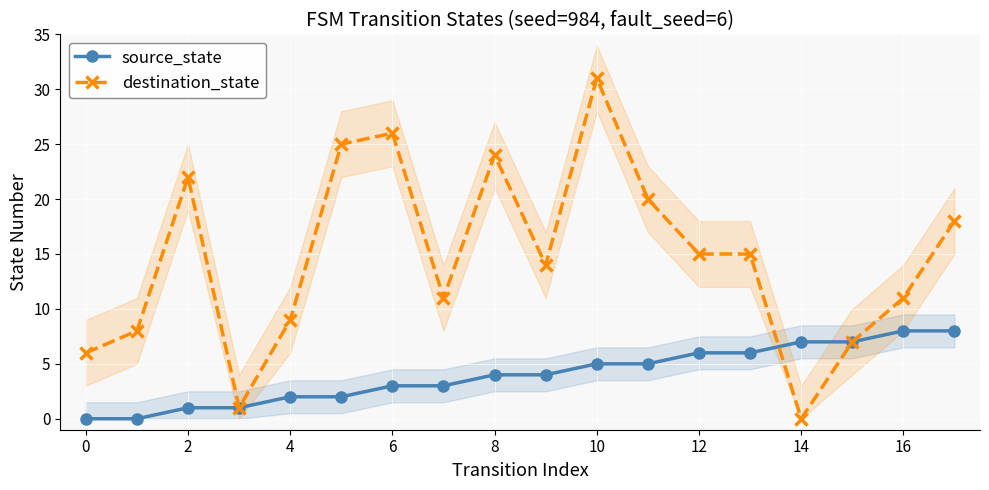

Where is the first local maximum for destination_state?

2